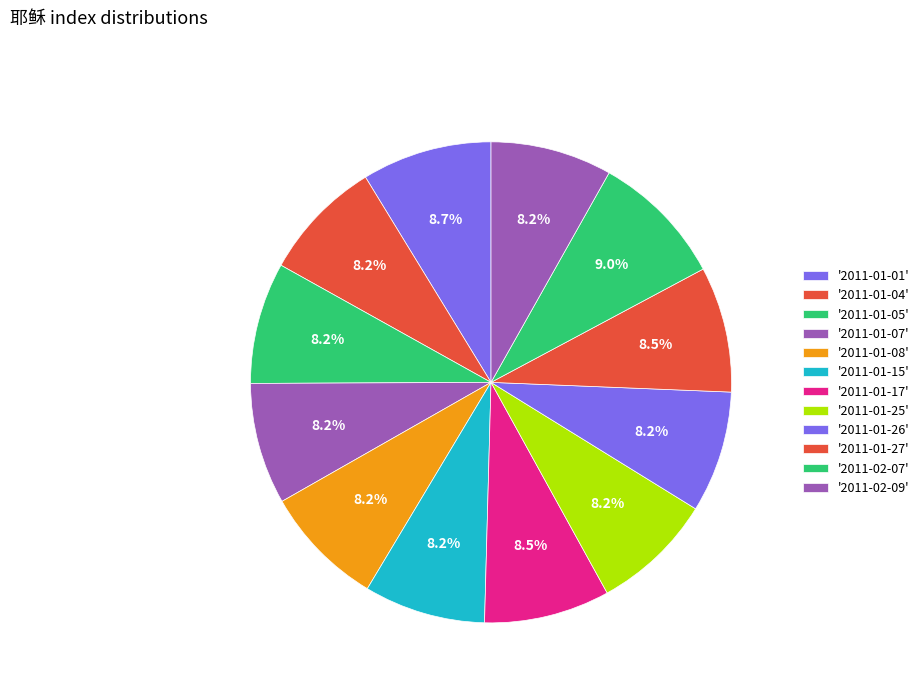

To the nearest percent, what is the average slice percentage?

8%